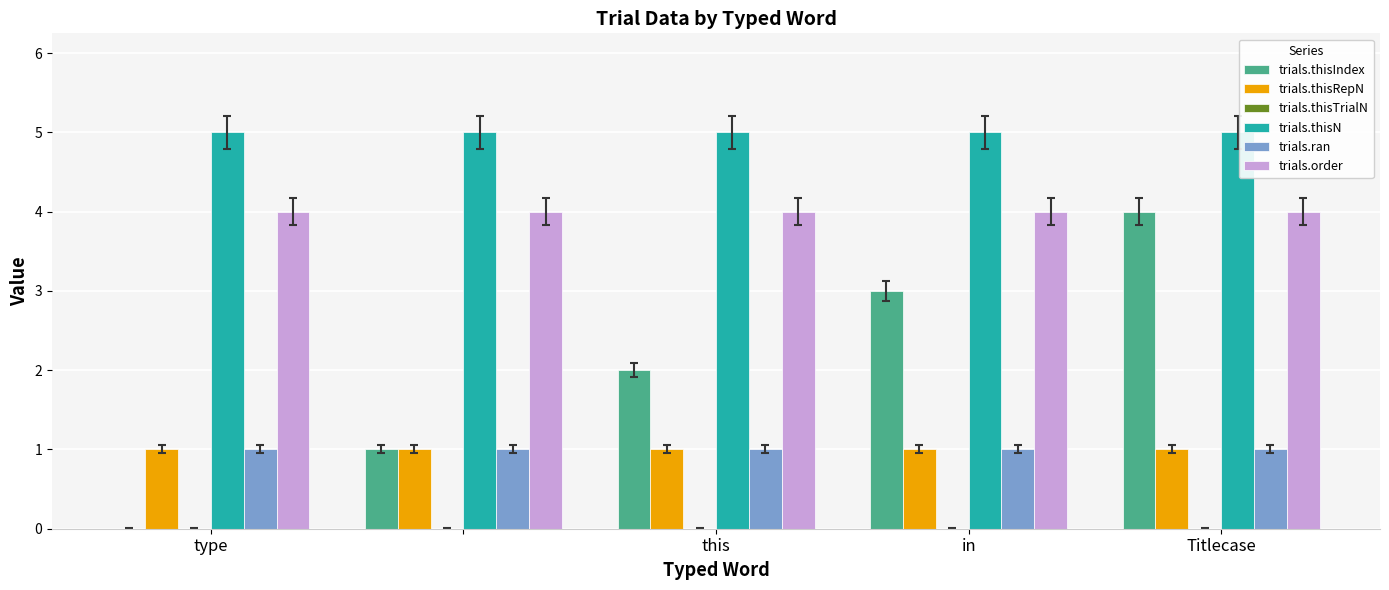

What is the sum of all trials.thisN values?

25